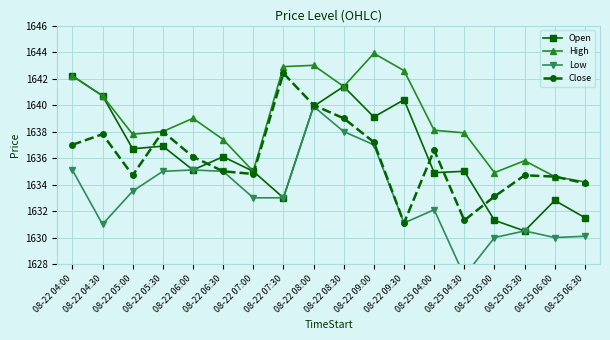

True or false: High and Low intersect in this chart.

False